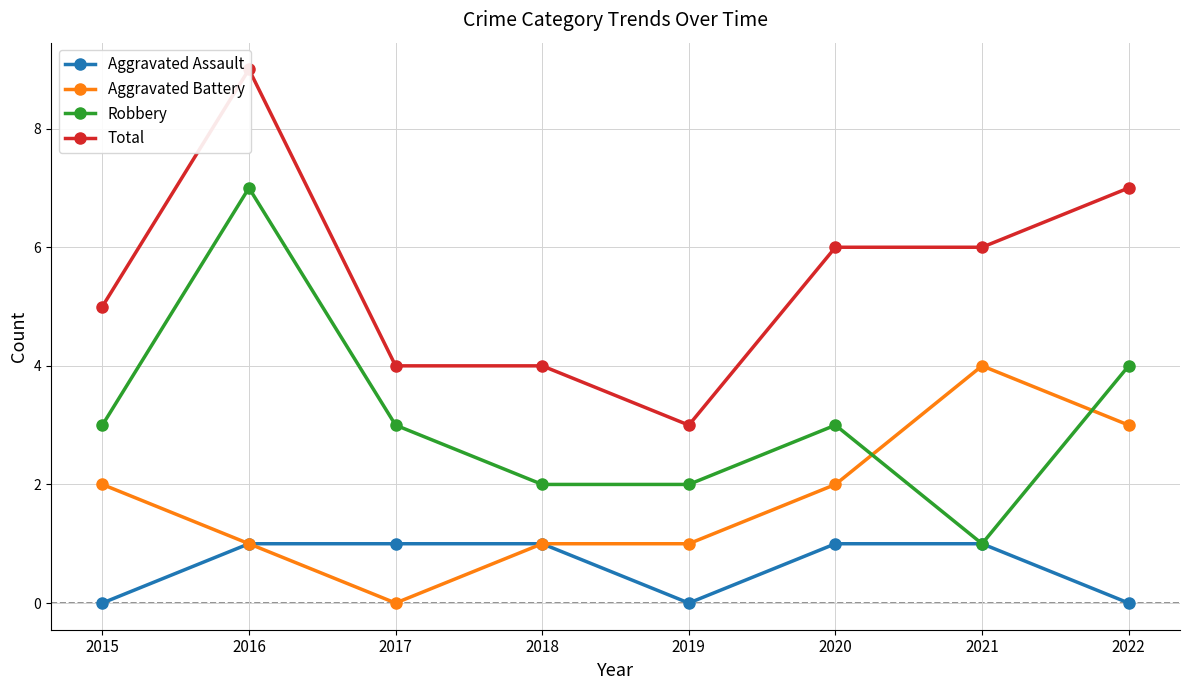

Is it true that Aggravated Battery equals 4 at 2021?

True